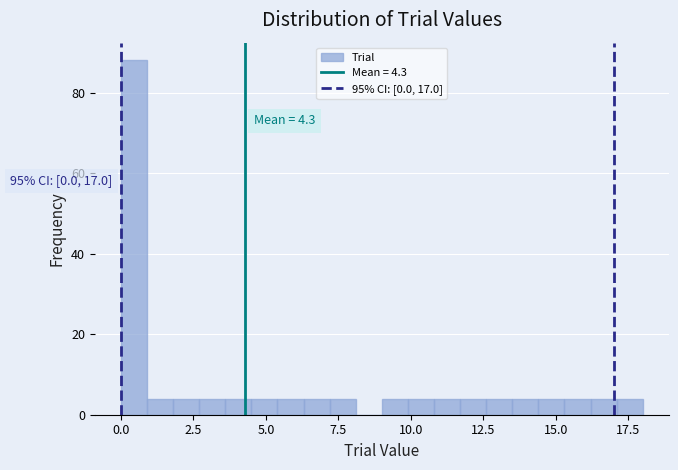

Around what value on the x-axis is the tallest bar? Give the approximate position of its centre, as read against the axis.

0.5